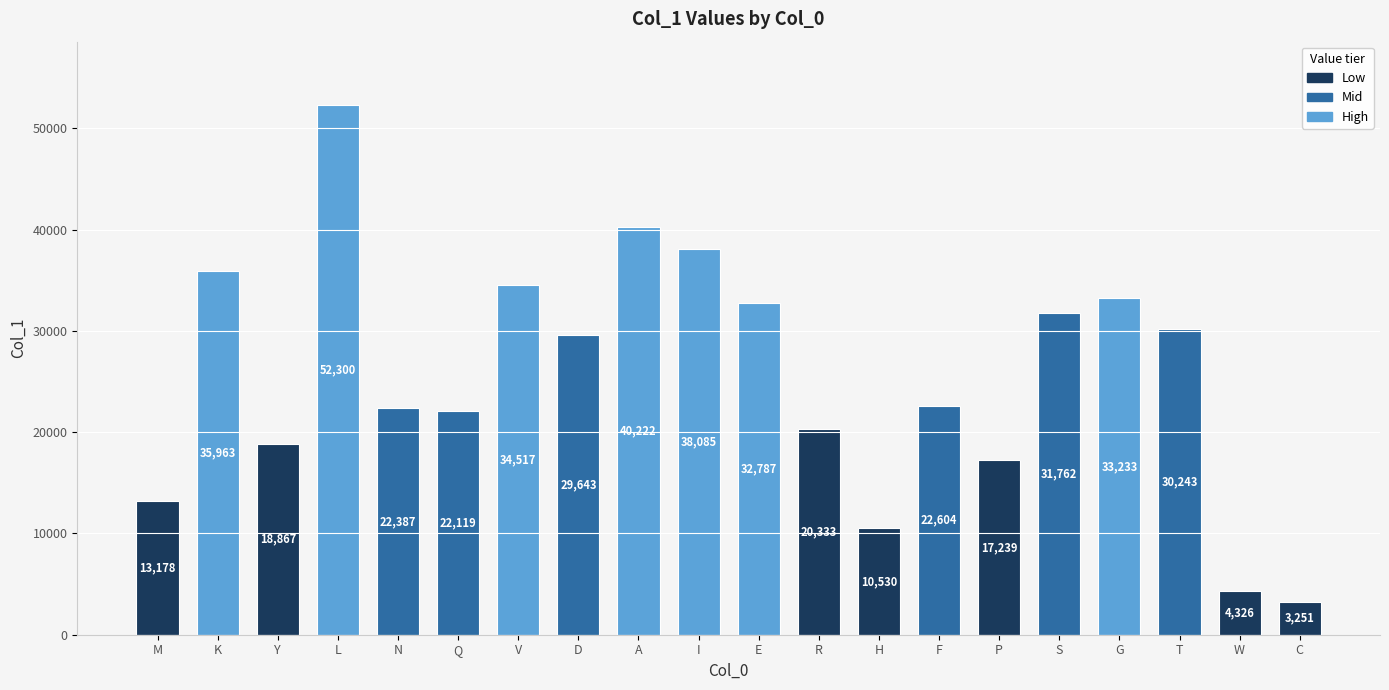

Reading left to right, list all the values displayed in this chart.

13178	35963	18867	52300	22387	22119	34517	29643	40222	38085	32787	20333	10530	22604	17239	31762	33233	30243	4326	3251